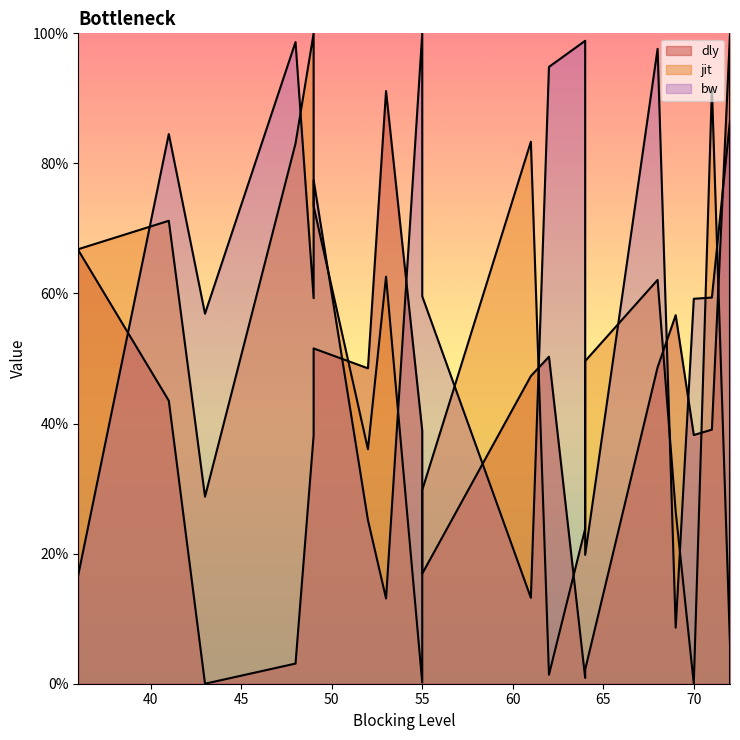

Rank the series at 36 from lowest to highest value.

bw, dly, jit